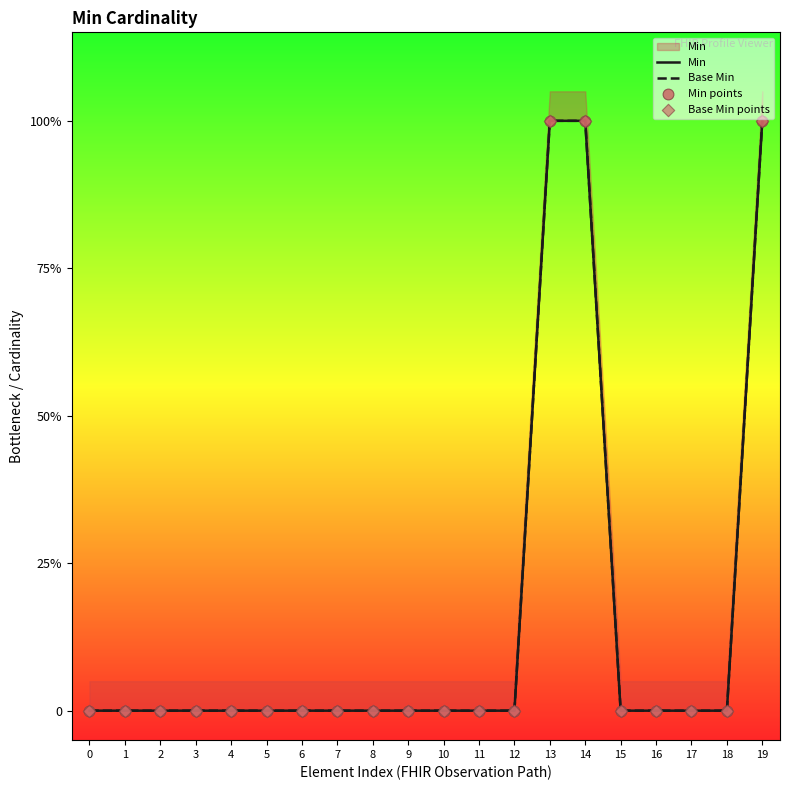

Which series reaches the maximum Y coordinate?

Min